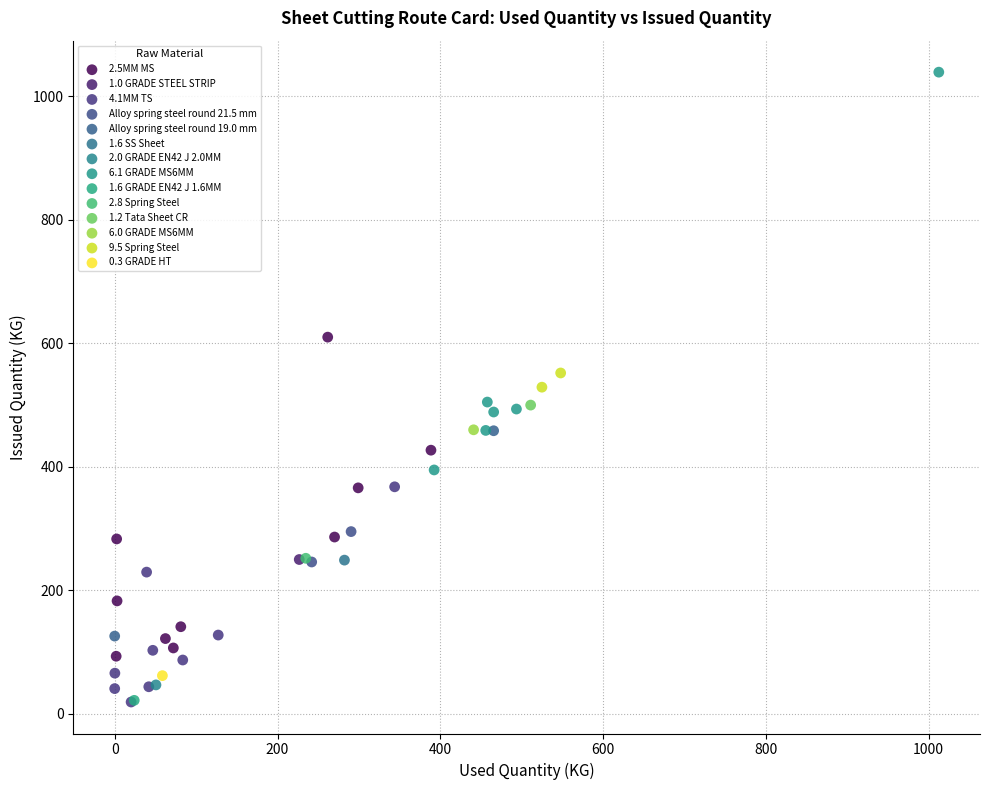

Which series reaches the maximum Y coordinate?

6.1 GRADE MS6MM